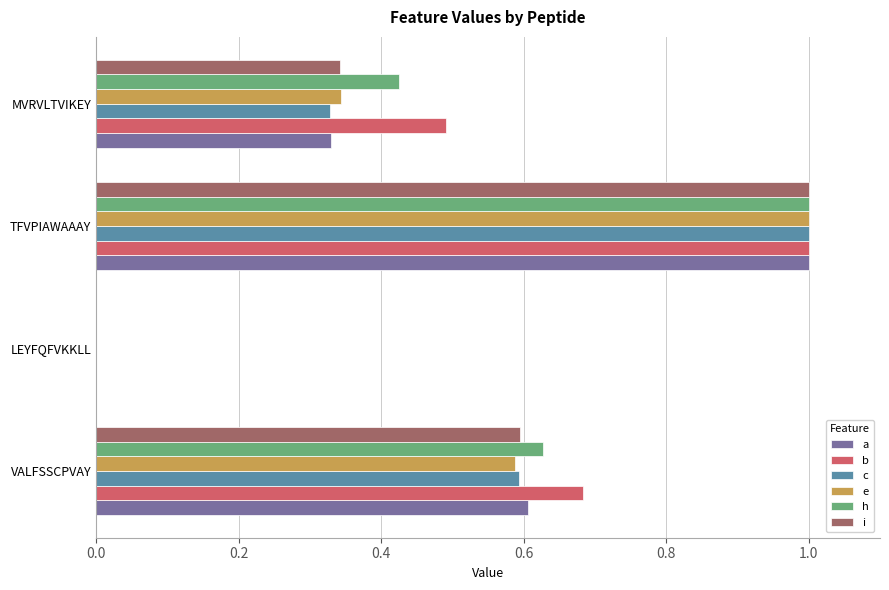

Count the number of data series in this chart.

6